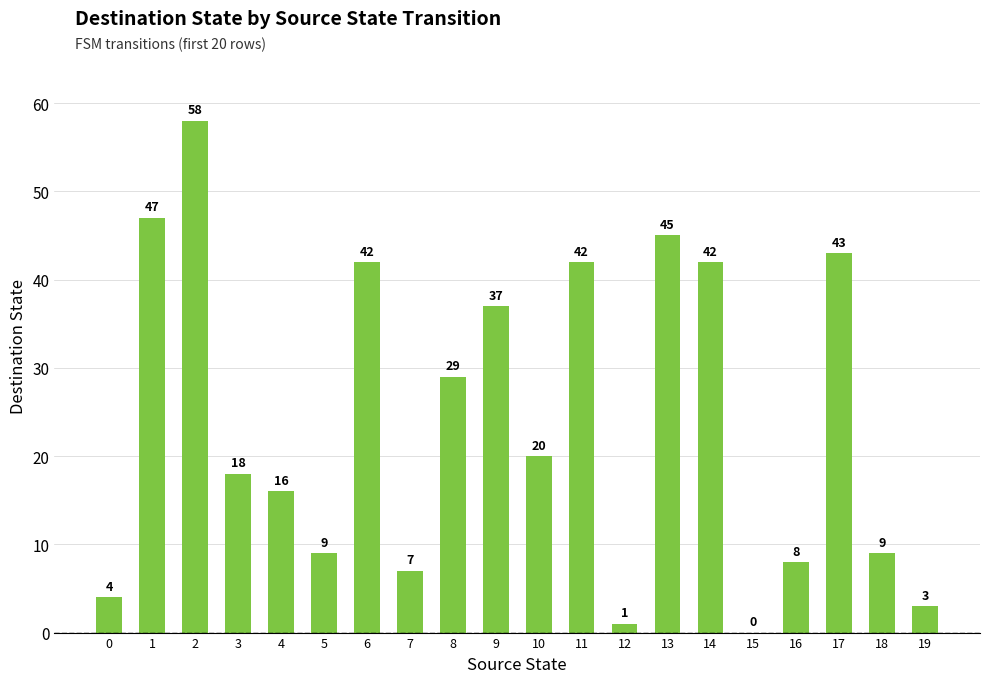

The chart shows a value of 42 at 14. True or false?

True